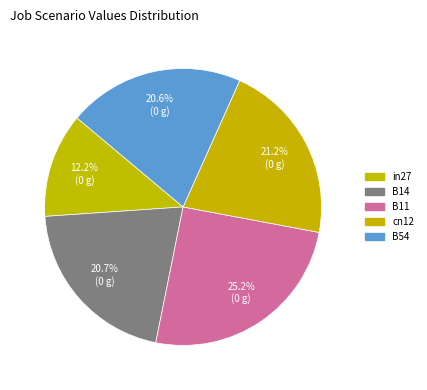

To the nearest percent, what percentage of the pie is cn12?

21%